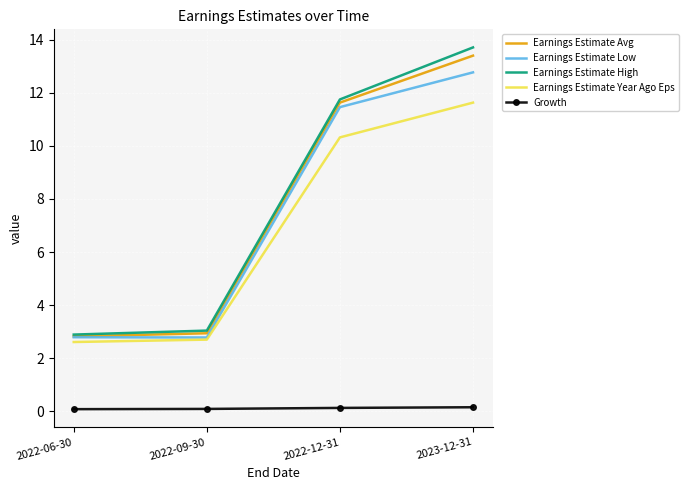

What is the greatest value displayed?

13.7